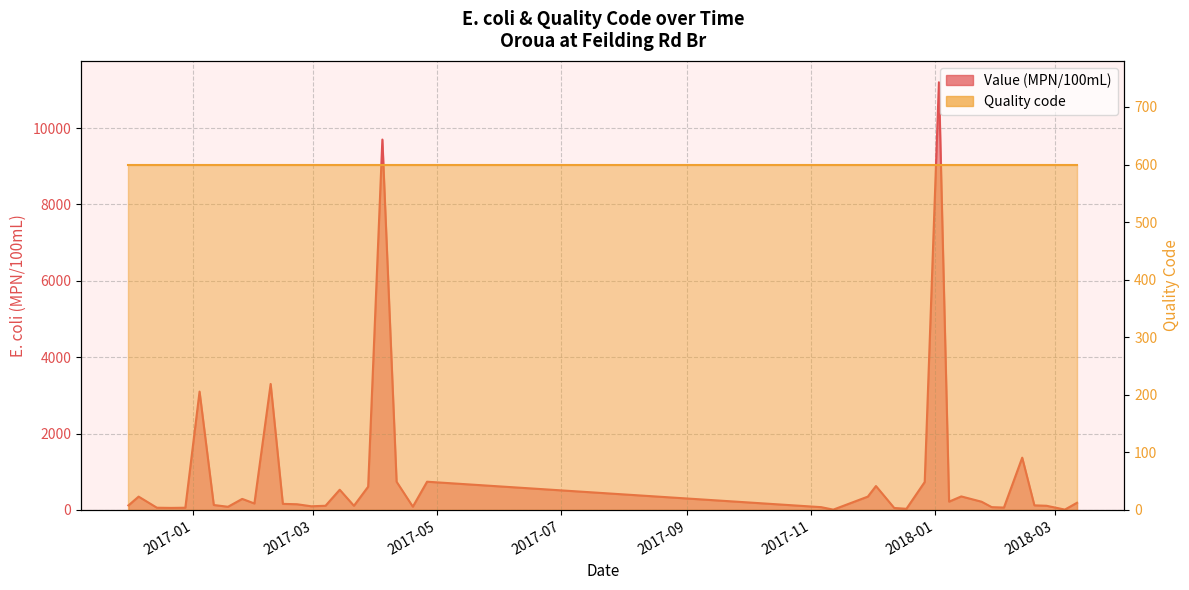

True or false: the data shows 740 at 2017-04-26.

True